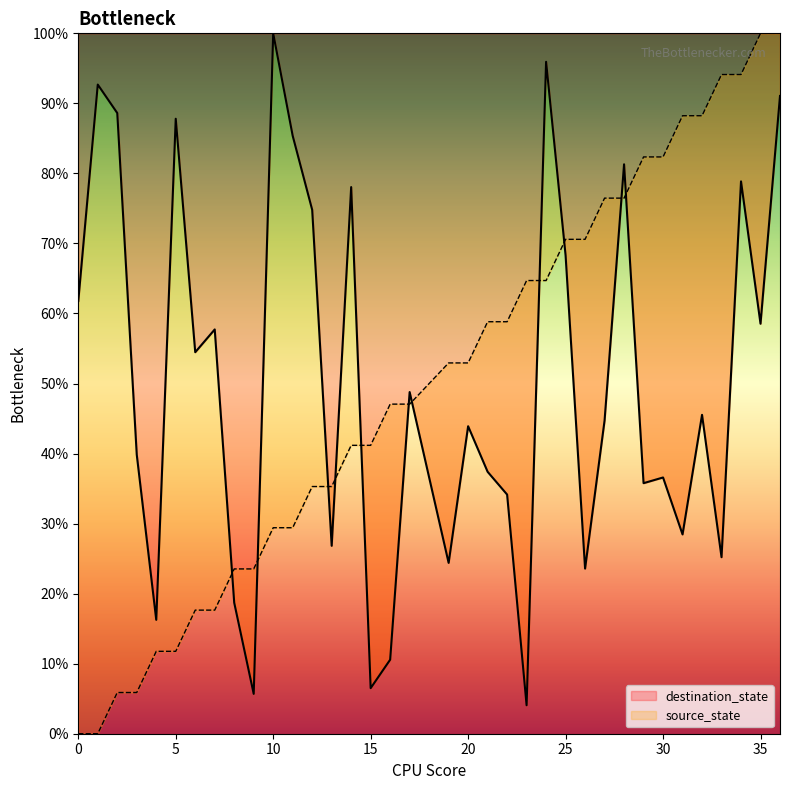

At 7, list the series in order from largest to smallest.

destination_state, source_state